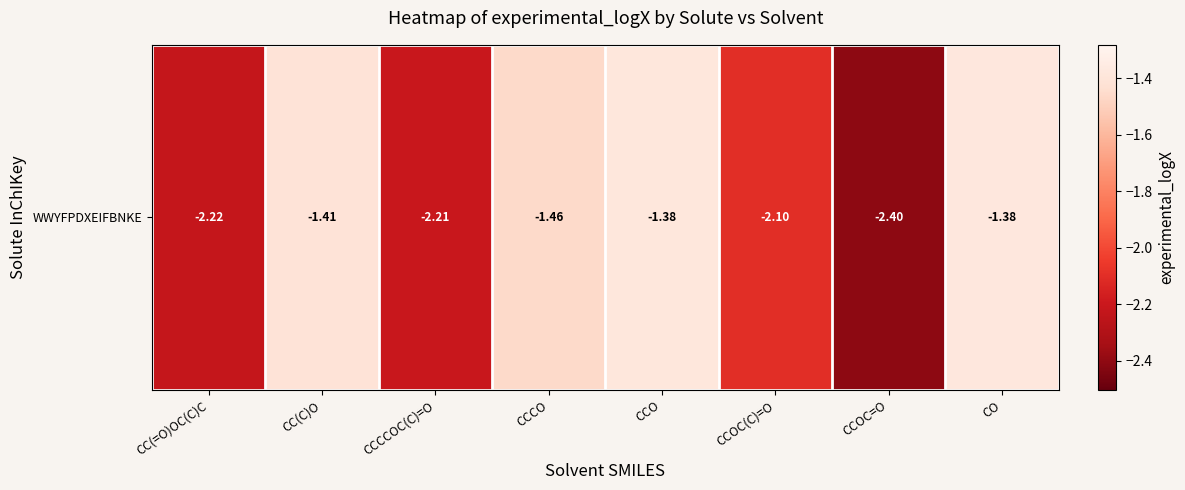

What is the average value?

-1.8